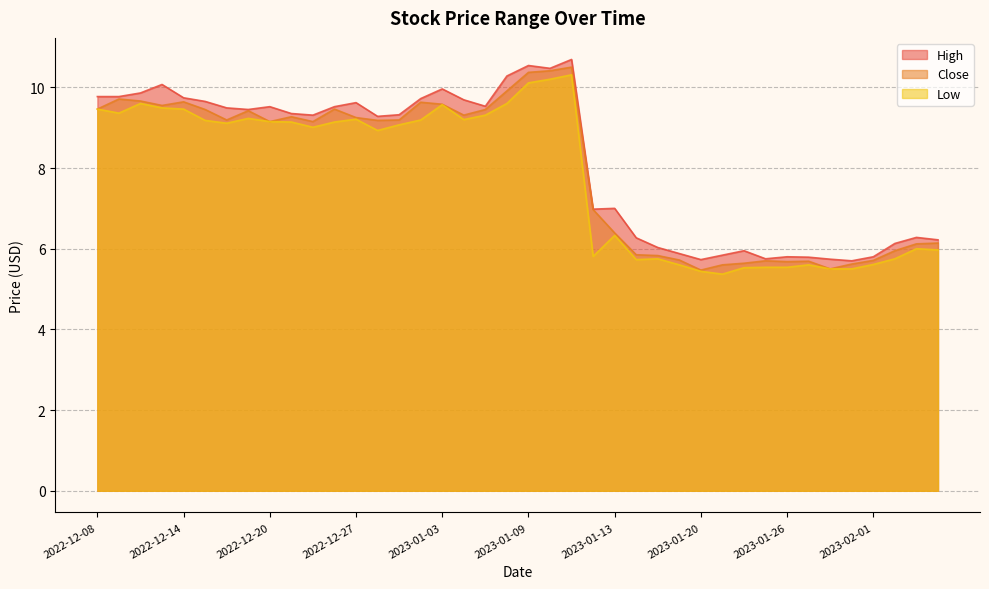

How many lines are shown in the chart?

3